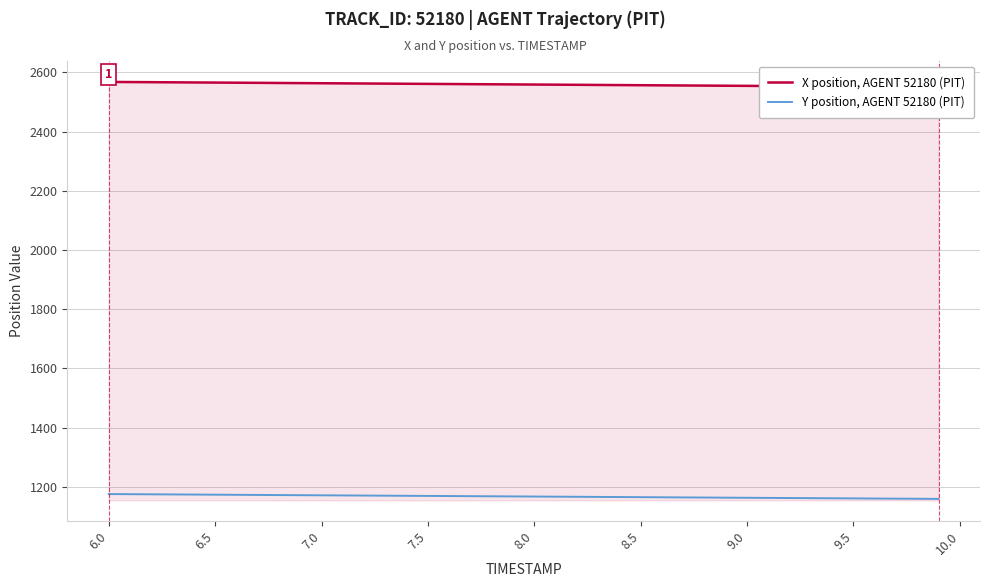

At how many categories does at least one series exceed 2225?

40